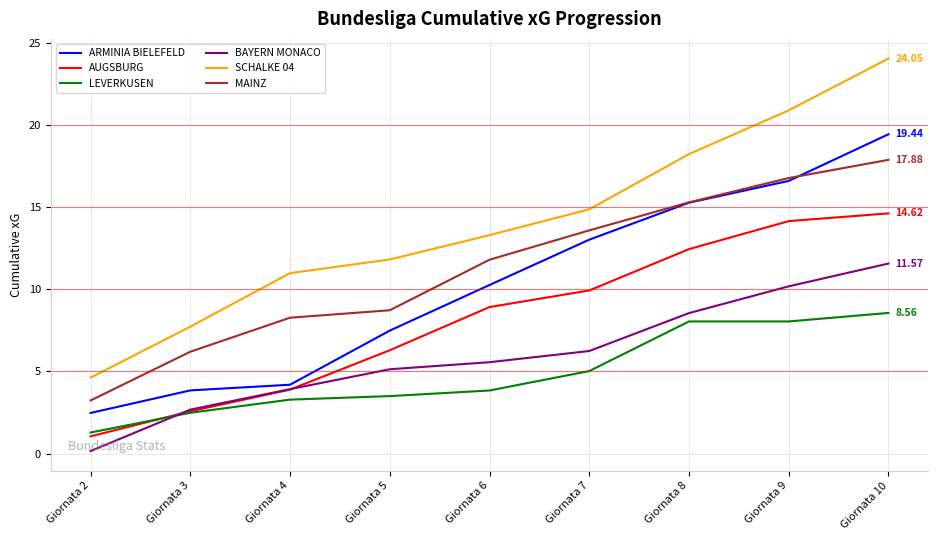

What is the approximate value of SCHALKE 04 at Giornata 9?

20.9